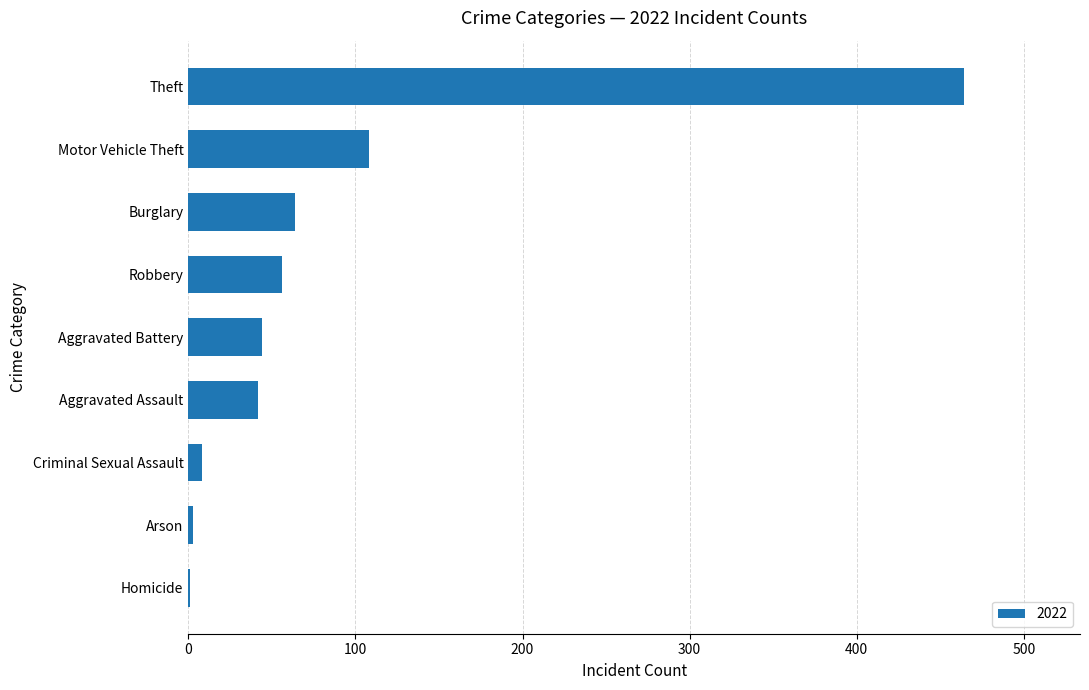

Between Burglary and Aggravated Assault, which is larger?

Burglary